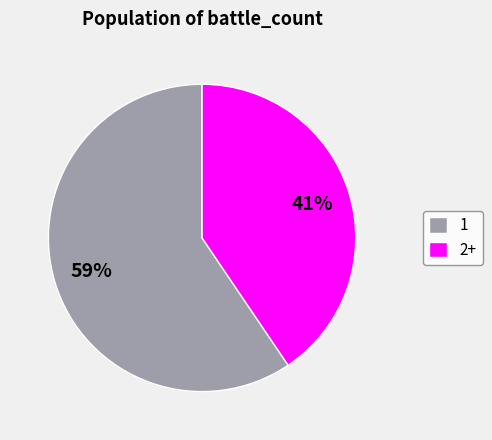

How many slices are in this pie chart?

2